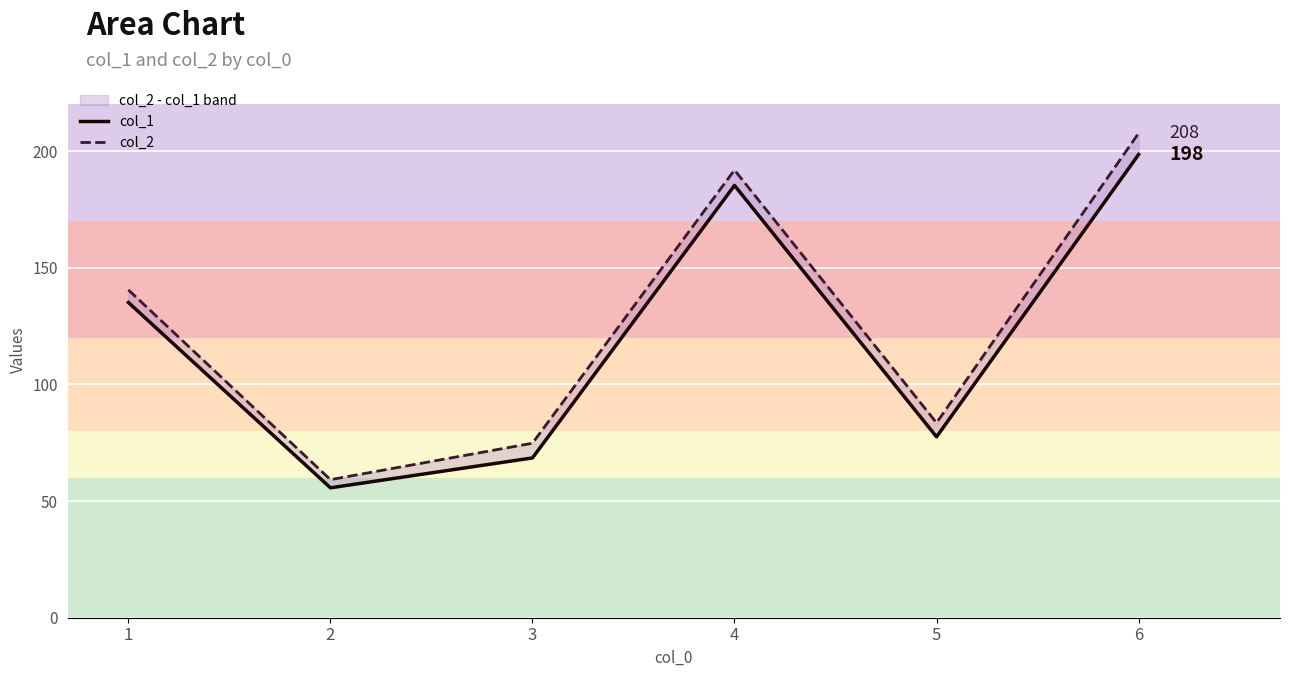

True or false: col_2 has more than 1 points higher than both neighbors.

False